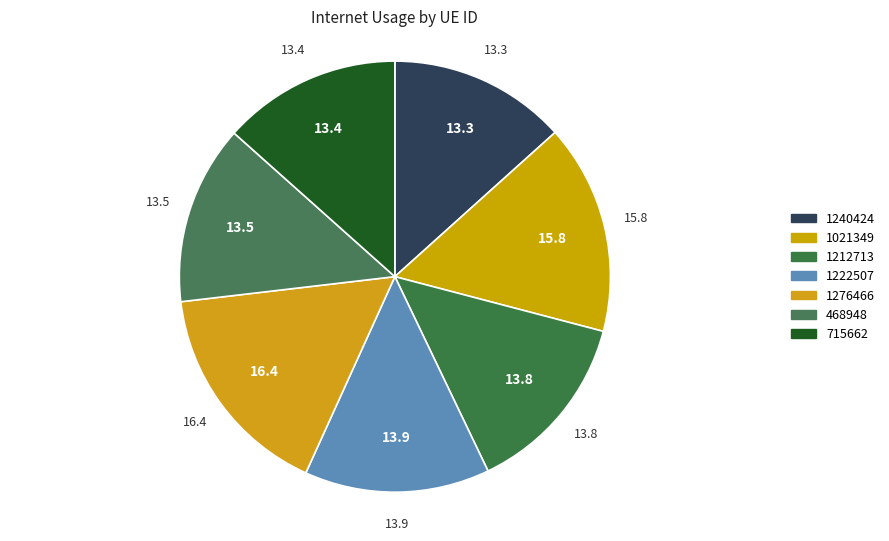

Combined, do 1021349 and 468948 account for over 50%?

No